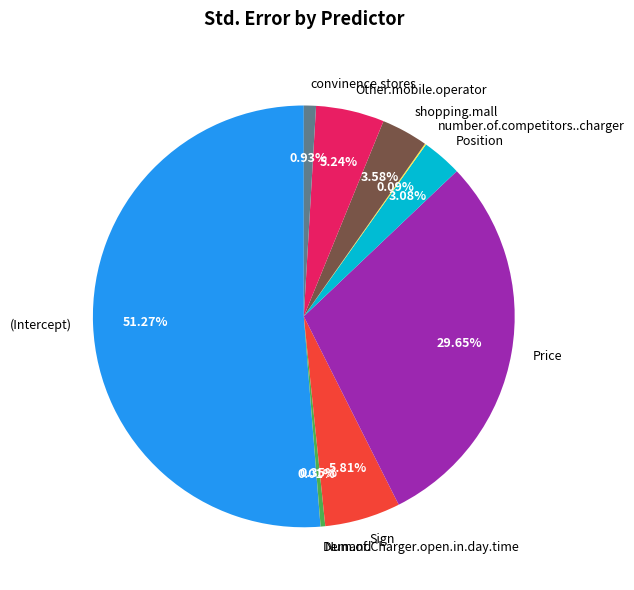

Which slice is the largest?

(Intercept)